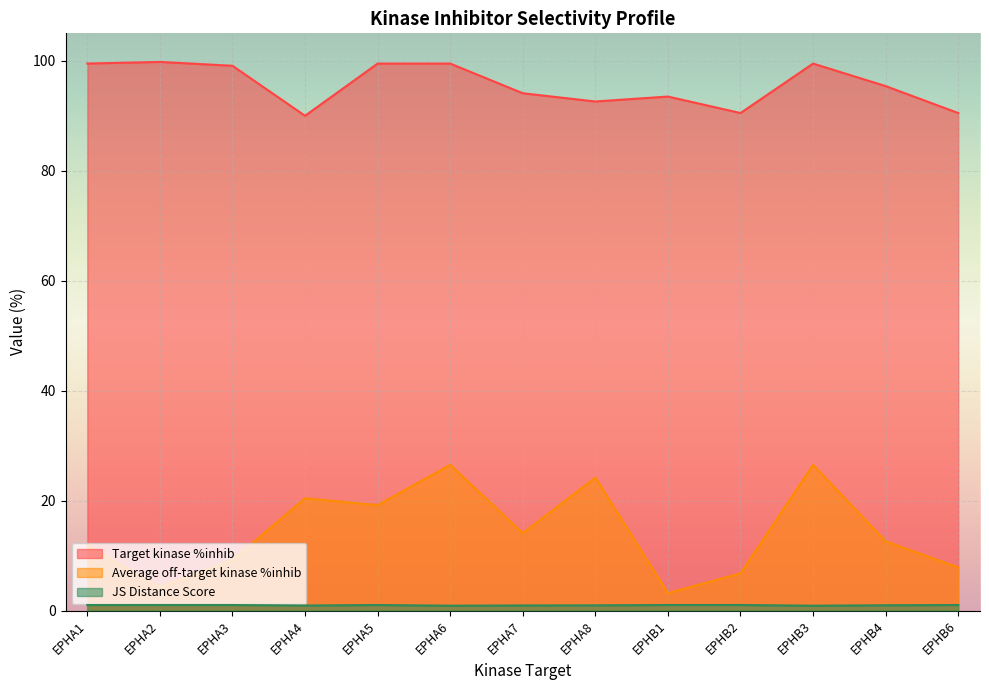

Between EPHA2 and EPHA1, which is larger?

EPHA2